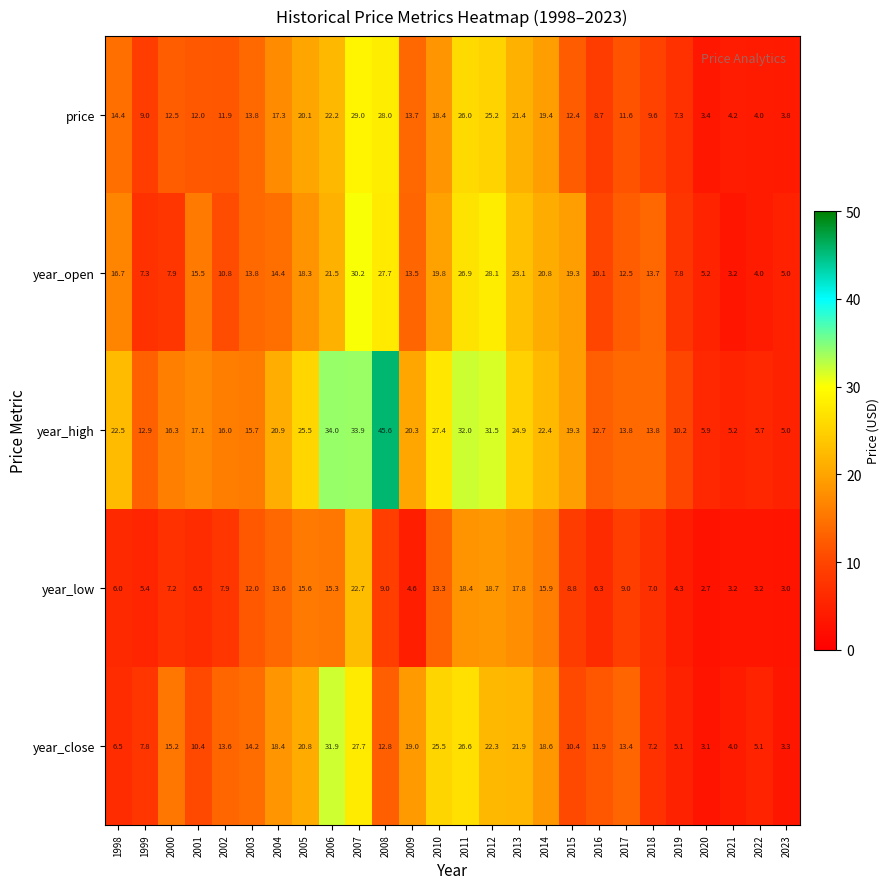

What is the sum of all year_low values?

257.4